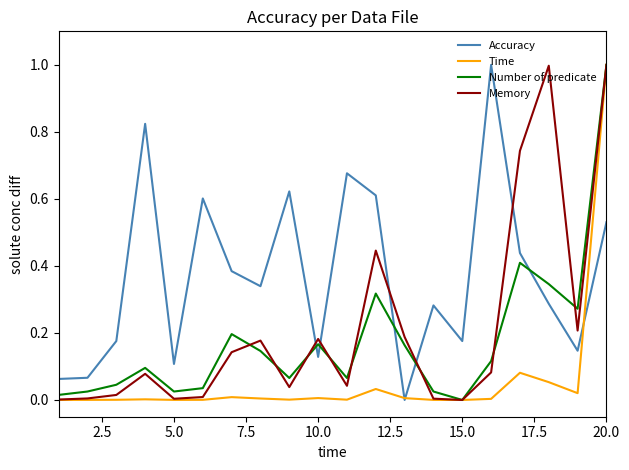

What is the maximum value for Memory?

1.0